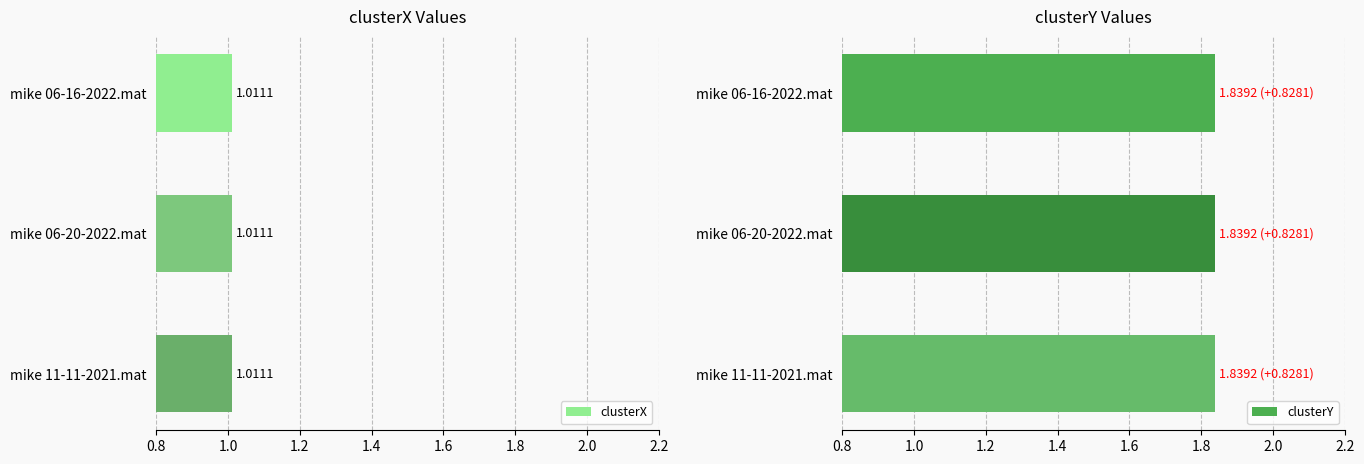

How many bars are there in total?

6